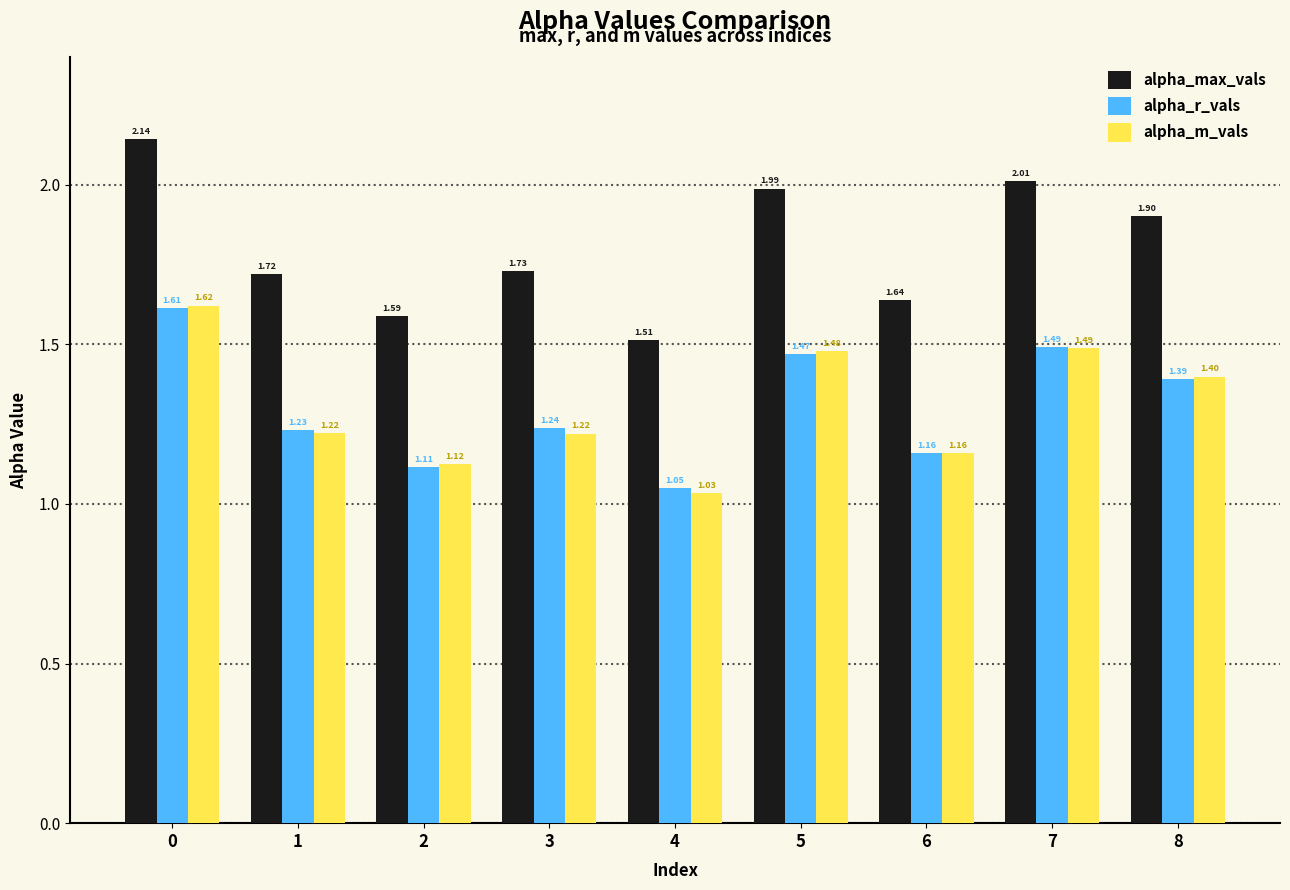

Which series has the largest range (max minus min)?

alpha_max_vals